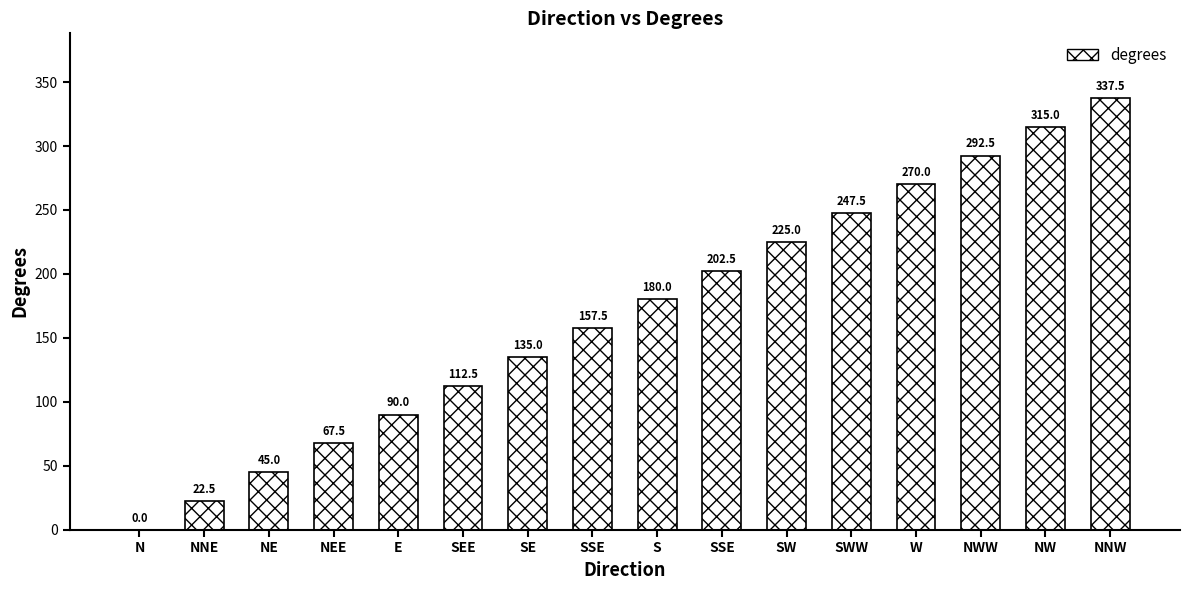

How many series are shown in this chart?

1